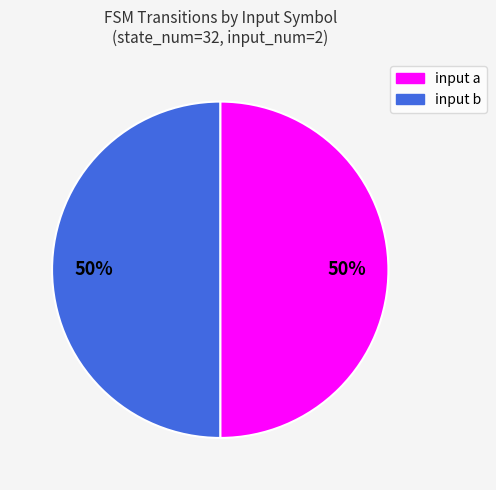

What percentage is the input a slice, to the nearest percent?

50%